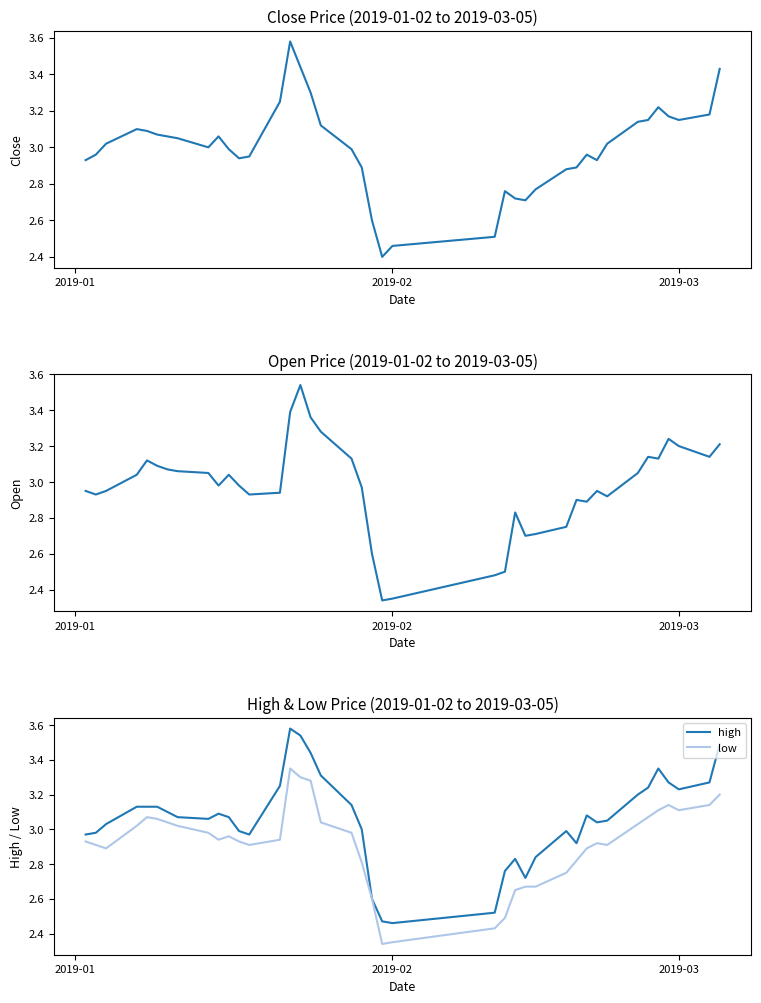

In open, how many points are higher than both neighbors (excluding endpoints)?

8